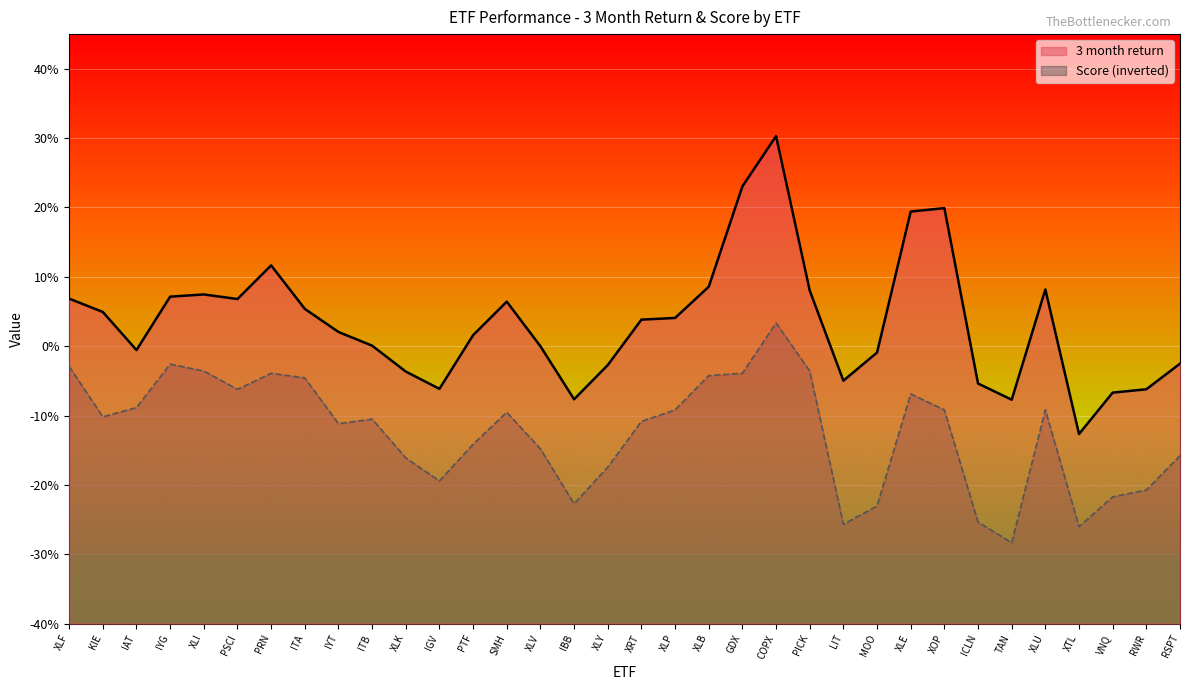

Reading left to right, list all the values displayed in this chart.

3 month return: 6.9	4.9	-0.6	7.1	7.5	6.8	11.7	5.4	2.1	0.1	-3.7	-6.1	1.6	6.4	-0.0	-7.7	-2.7	3.8	4.1	8.6	23.0	30.3	8.0	-5.0	-0.9	19.4	19.9	-5.4	-7.7	8.2	-12.7	-6.7	-6.2	-2.5
Score: -2.9	-10.2	-8.9	-2.6	-3.6	-6.2	-3.9	-4.6	-11.2	-10.5	-16.1	-19.4	-14.1	-9.5	-14.8	-22.7	-17.4	-10.8	-9.2	-4.2	-3.9	3.4	-3.6	-25.7	-23.1	-6.9	-9.2	-25.4	-28.3	-9.2	-26.0	-21.7	-20.7	-15.8